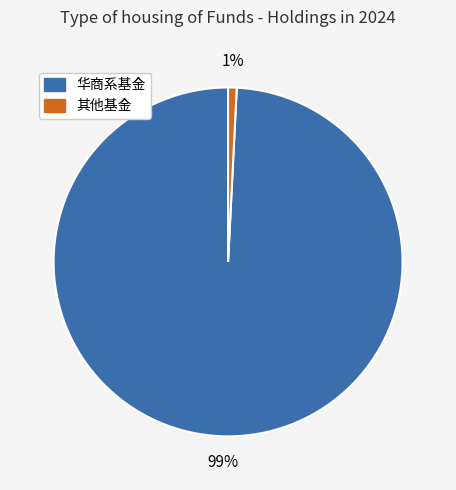

Which slice is the largest?

华商系基金